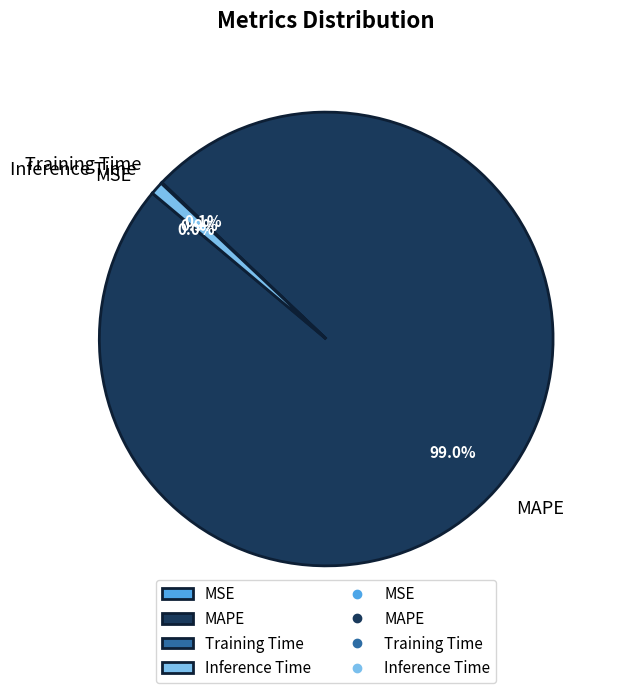

Which category has the biggest portion of the pie?

MAPE